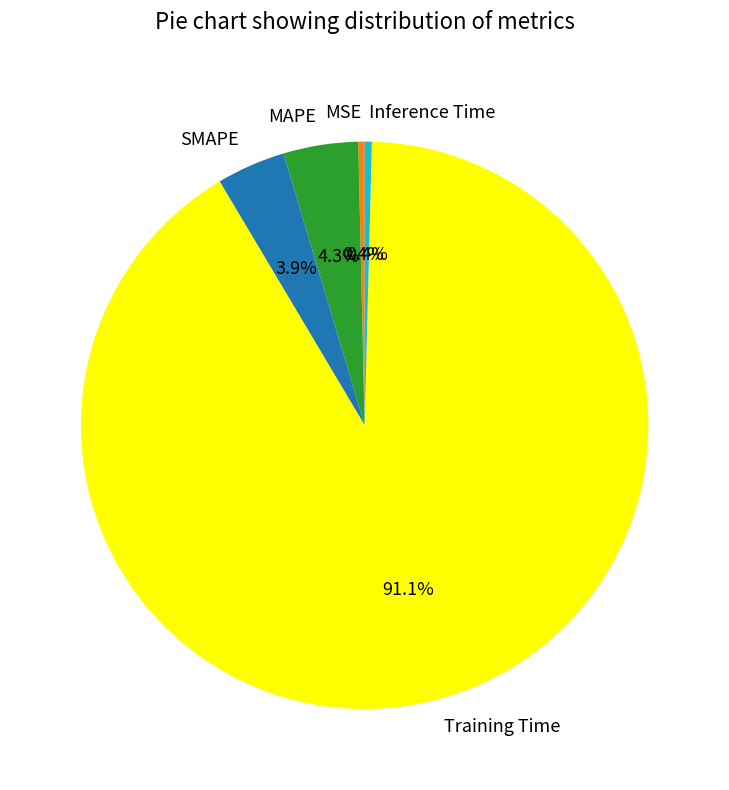

How many slices are in this pie chart?

5